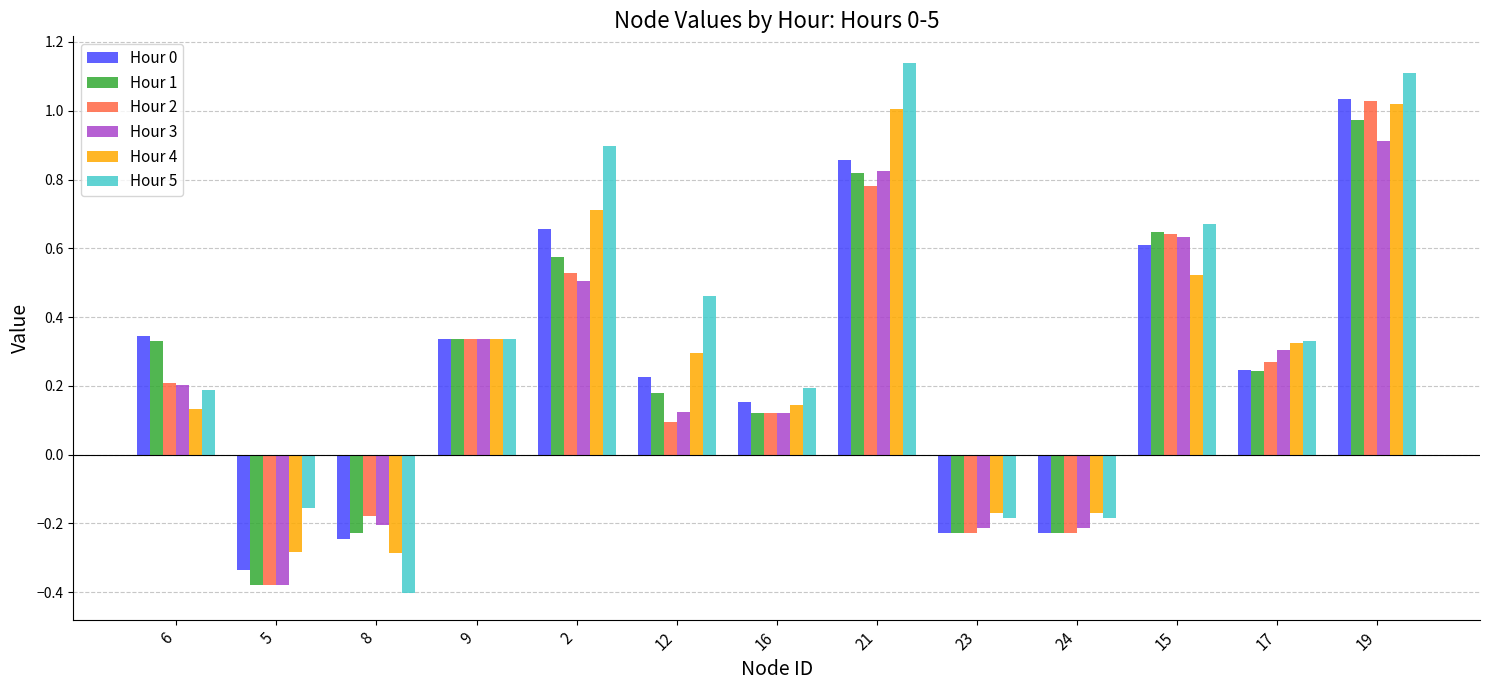

What are all the series names shown in the legend?

Hour 0, Hour 1, Hour 2, Hour 3, Hour 4, Hour 5